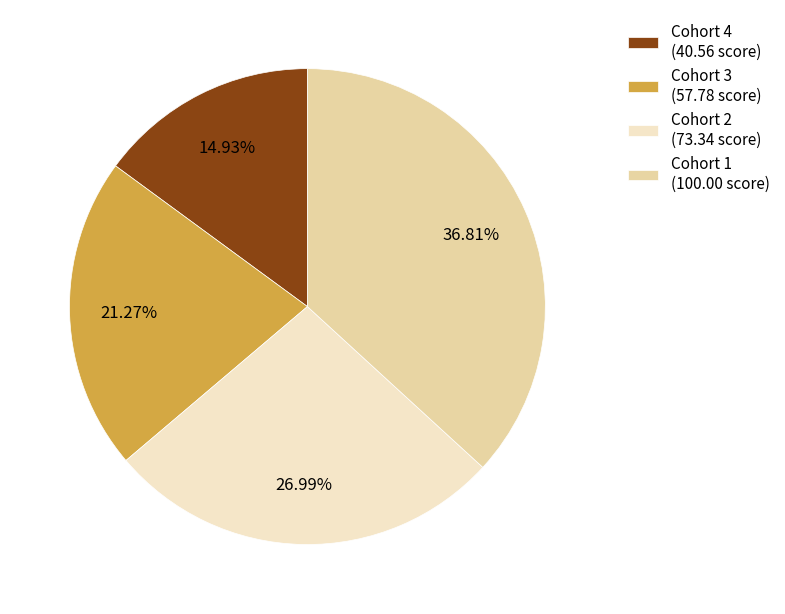

Between Cohort 2 (73.34 score) and Cohort 3 (57.78 score), which is larger?

Cohort 2 (73.34 score)